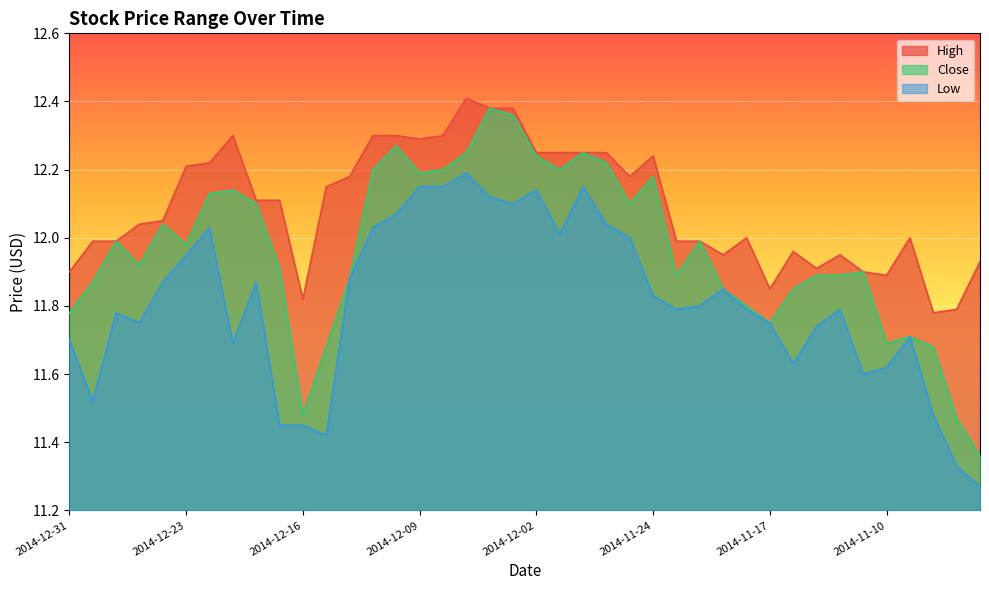

Is it true that High equals 2.4 at 2014-12-16?

False